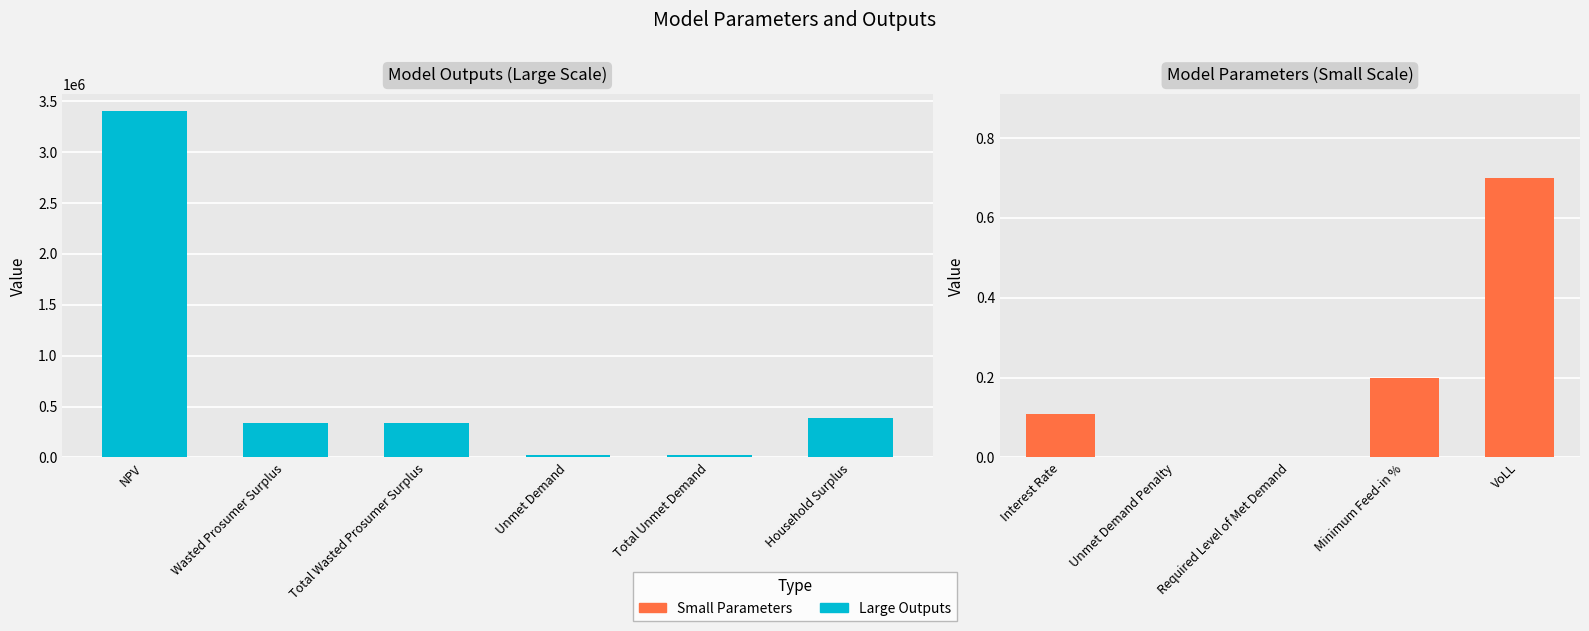

What is the value of the 4th bar from the left?

27060.3